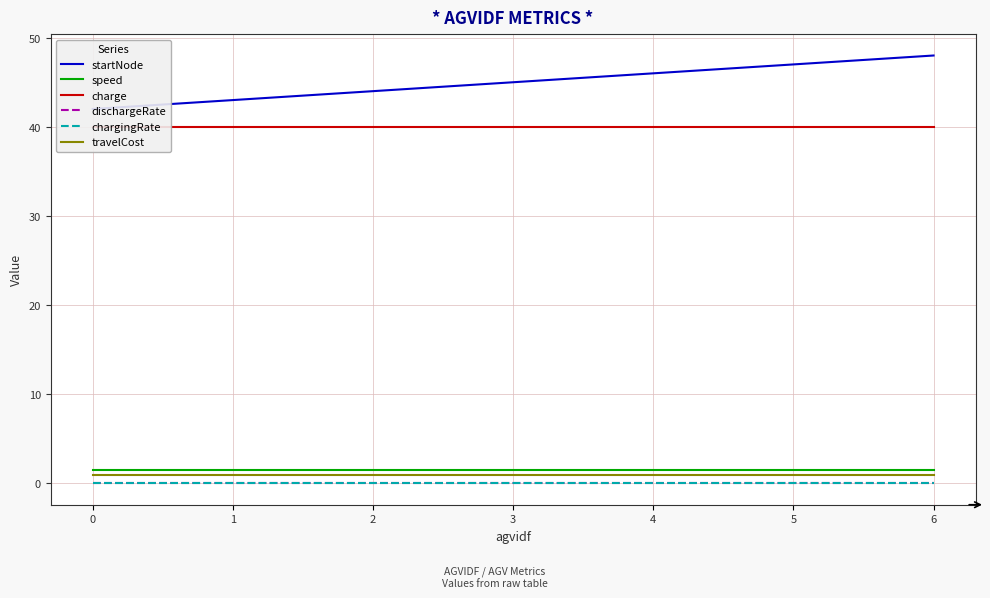

Does the chart have visible grid lines?

Yes